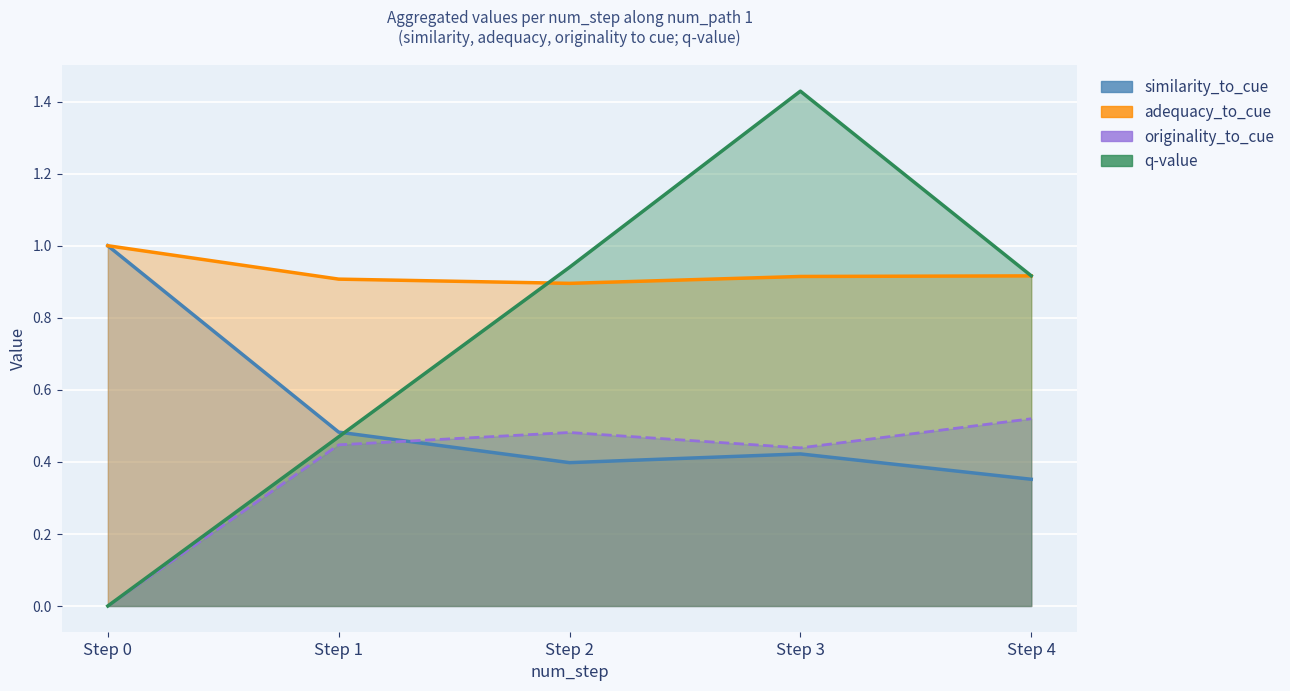

Rank the series at 4 from lowest to highest value.

similarity_to_cue, originality_to_cue, adequacy_to_cue, q-value